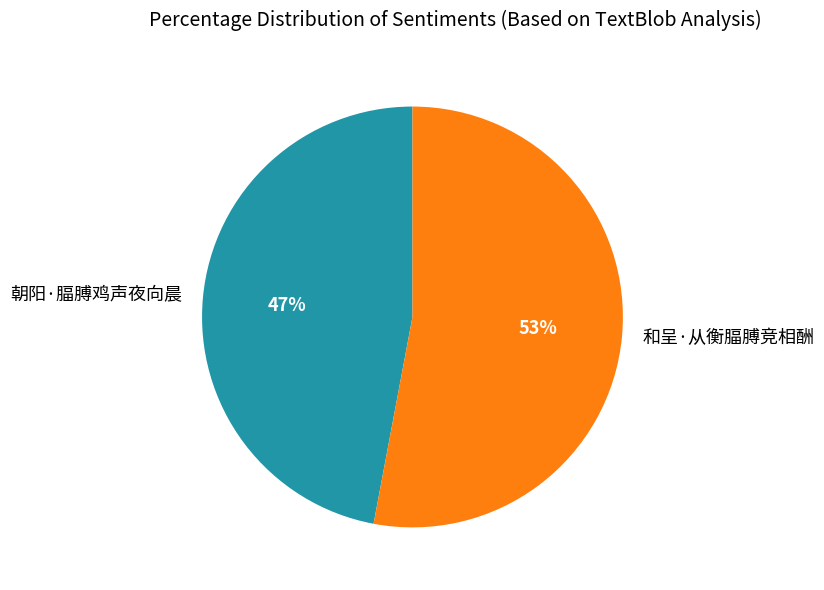

To the nearest percent, what is the difference between the 和呈·从衡腷膊竞相酬 and 朝阳·腷膊鸡声夜向晨 slice percentages?

6%